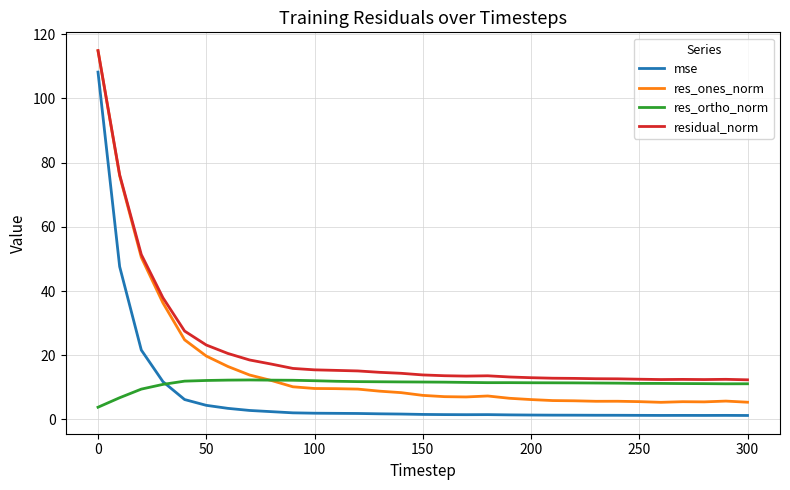

What is the maximum value for mse?

108.2